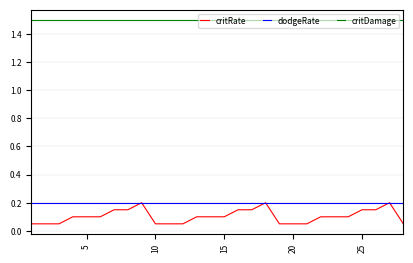

Which series has the widest spread of values?

critRate